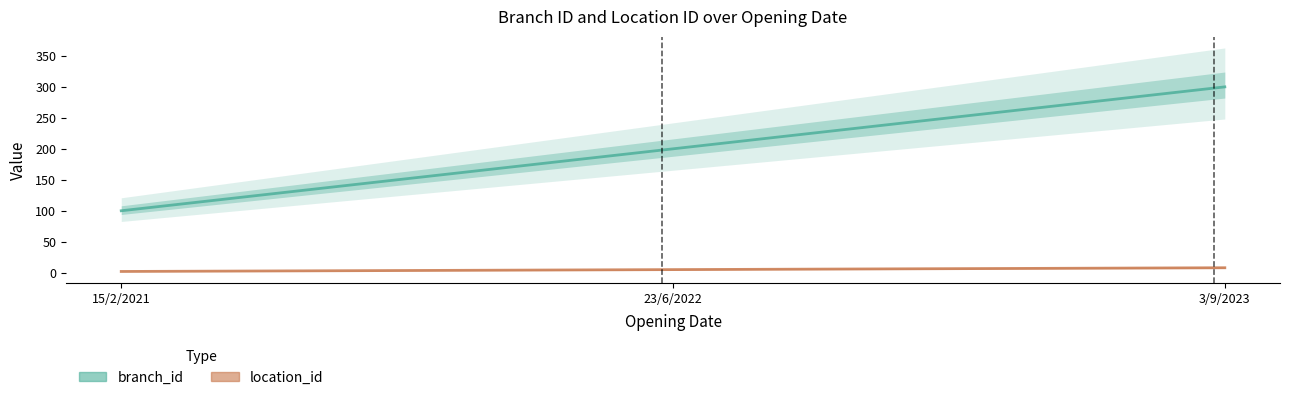

Reading left to right, transcribe all the data shown in this chart.

branch_id: 15/2/2021=100	23/6/2022=200	3/9/2023=300
location_id: 15/2/2021=2	23/6/2022=5	3/9/2023=8